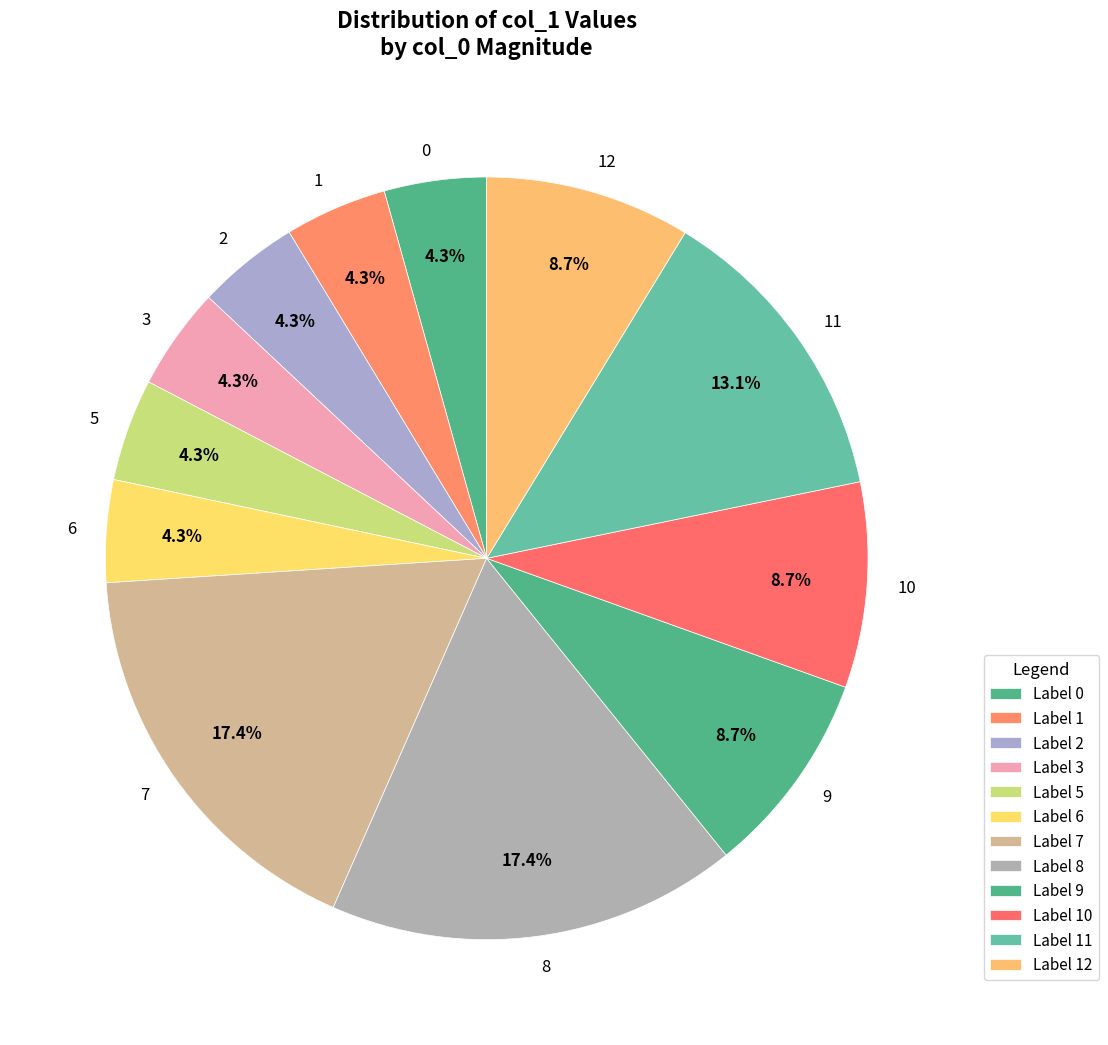

What percentage is the 11 slice, to the nearest percent?

13%